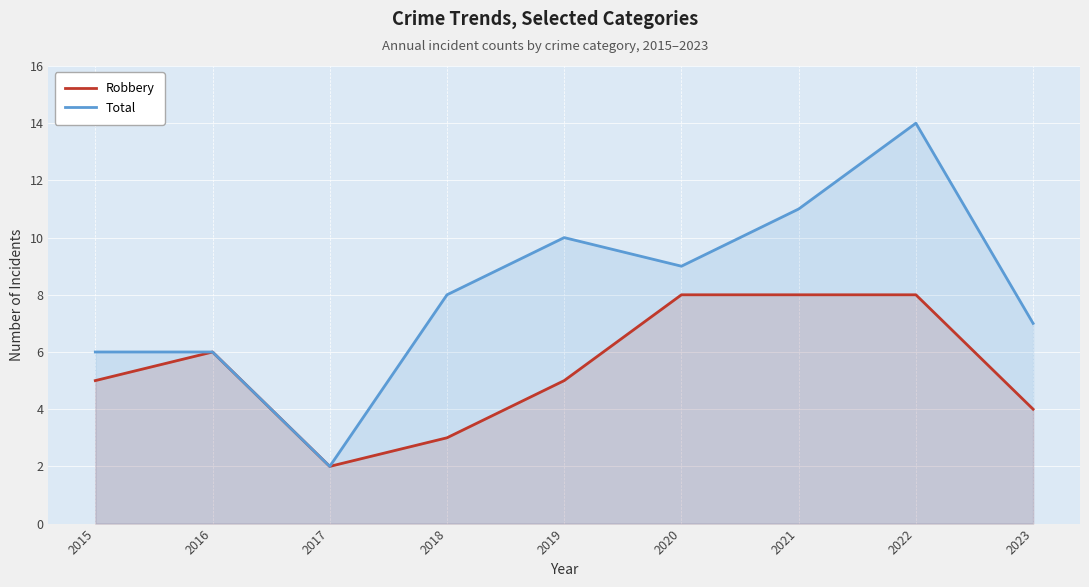

What is the total value across all series at 2017?

4